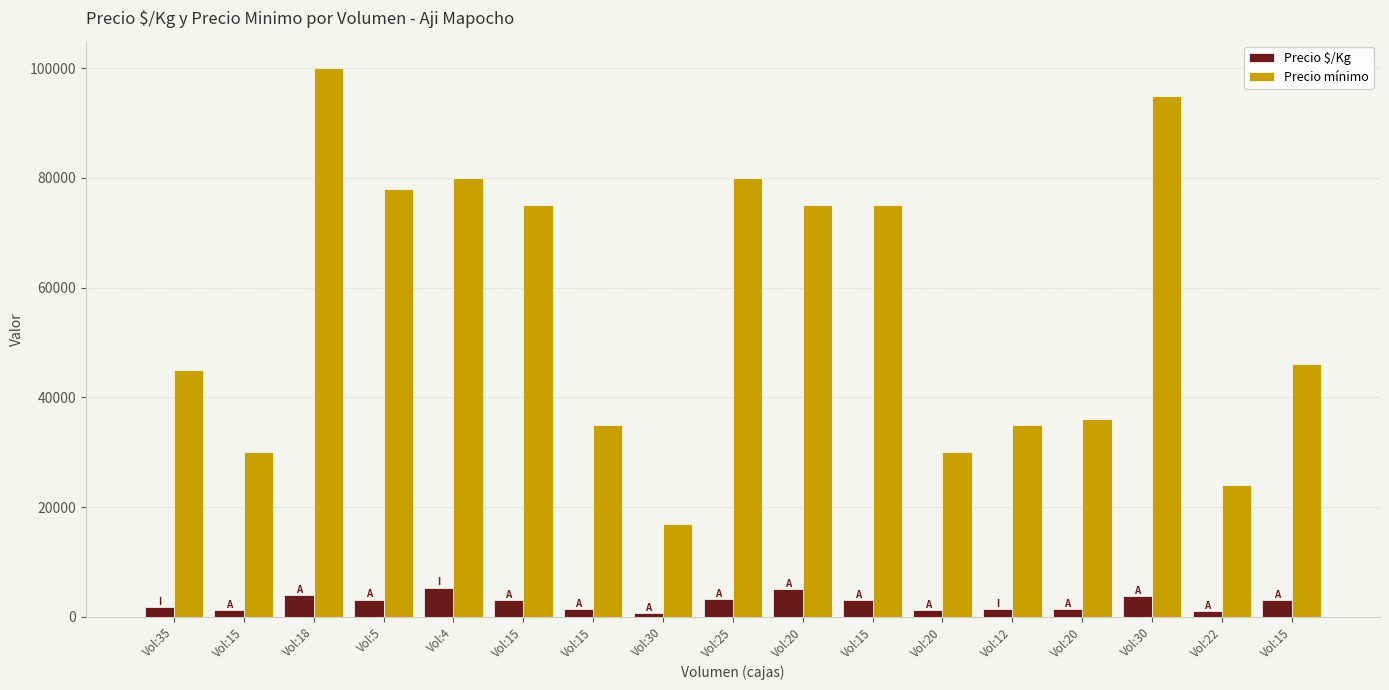

What is the maximum value for Precio $/Kg?

5333